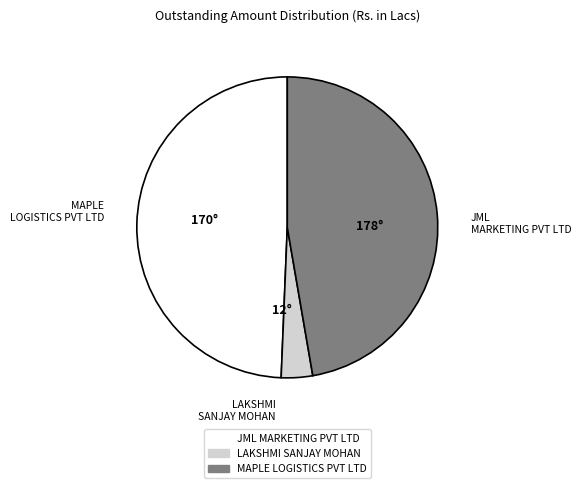

How many slices are in this pie chart?

3